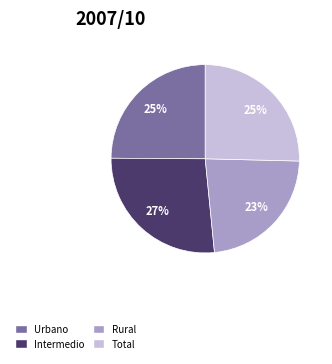

Is it true that Intermedio is 38% of the pie?

False